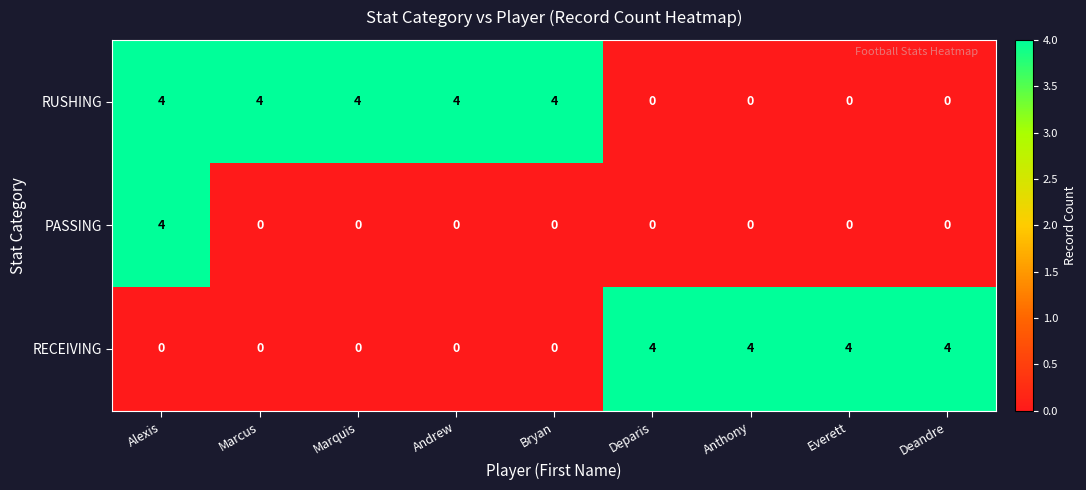

What is the difference between the second highest and second lowest values in the RECEIVING series?

4